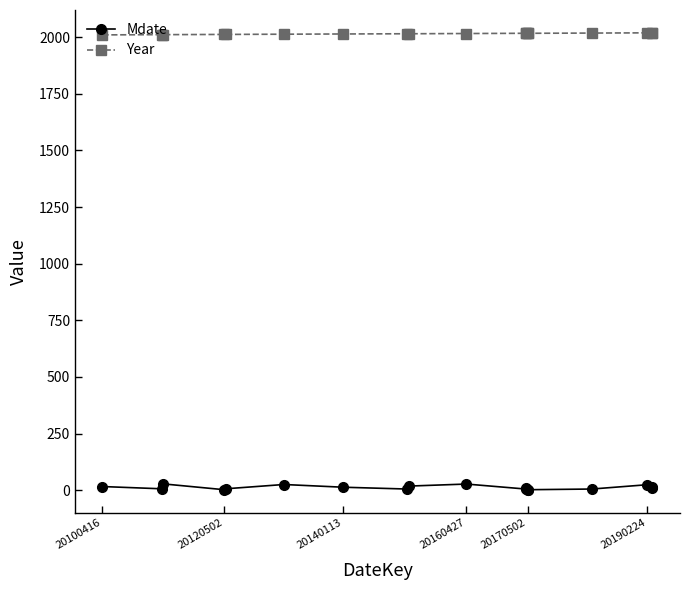

What is the highest value of the Year series?

2019